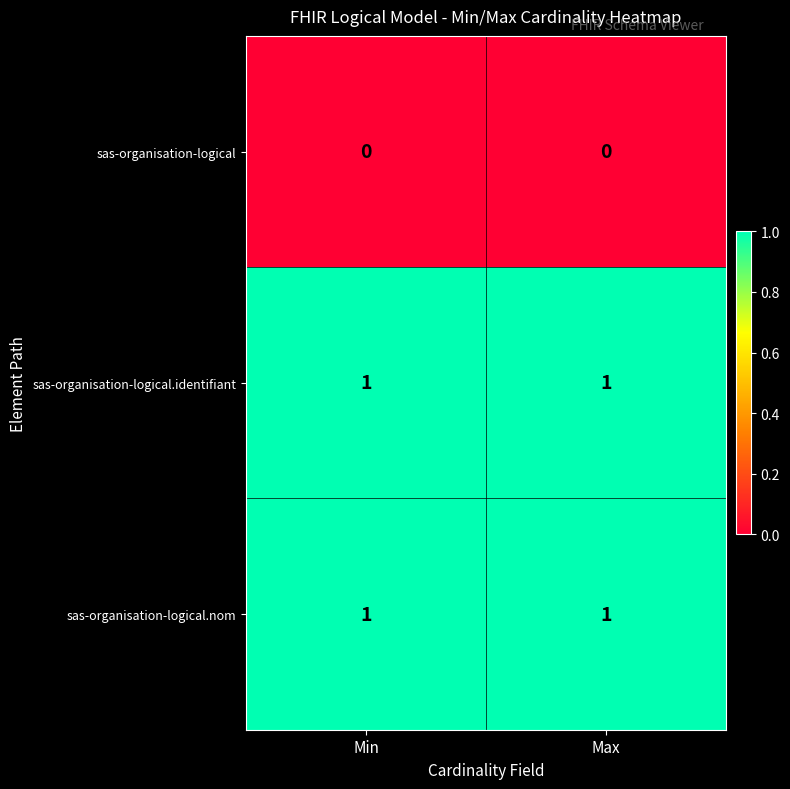

What is the spread (max minus min) of values at Min?

1